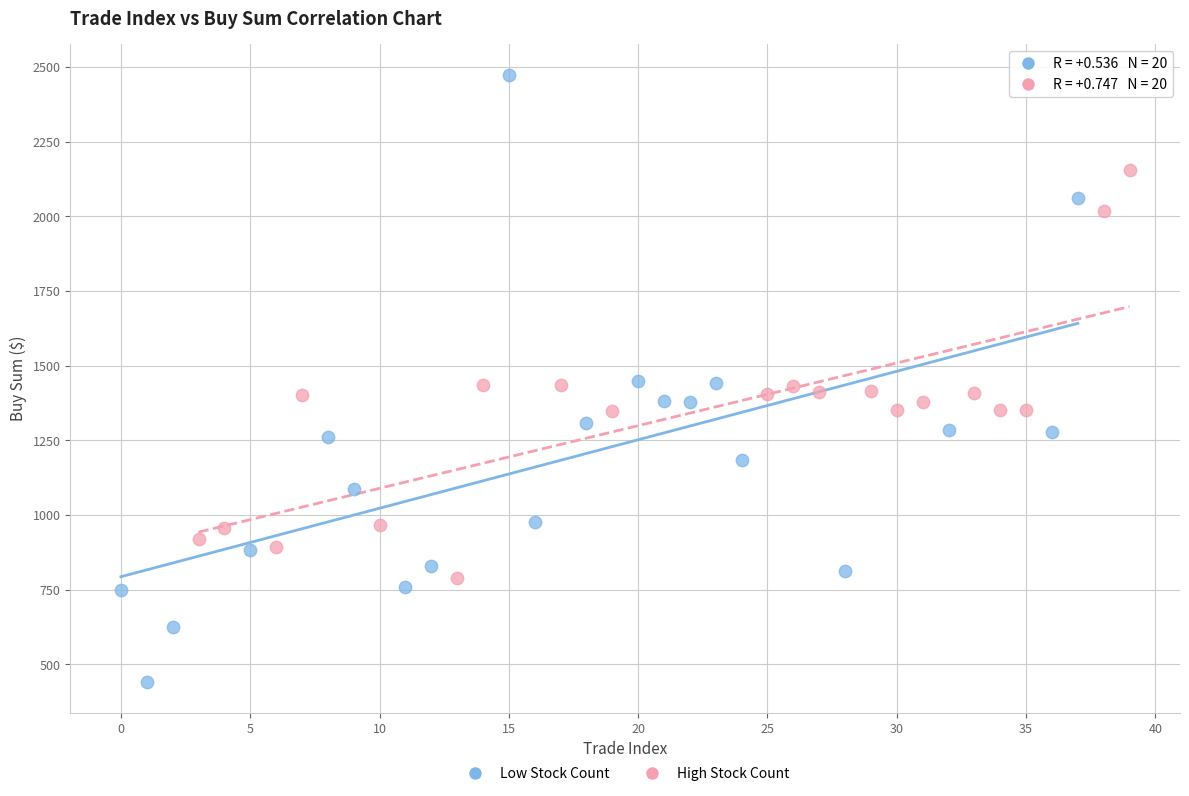

Which series reaches the minimum Y coordinate?

Low Stock Count